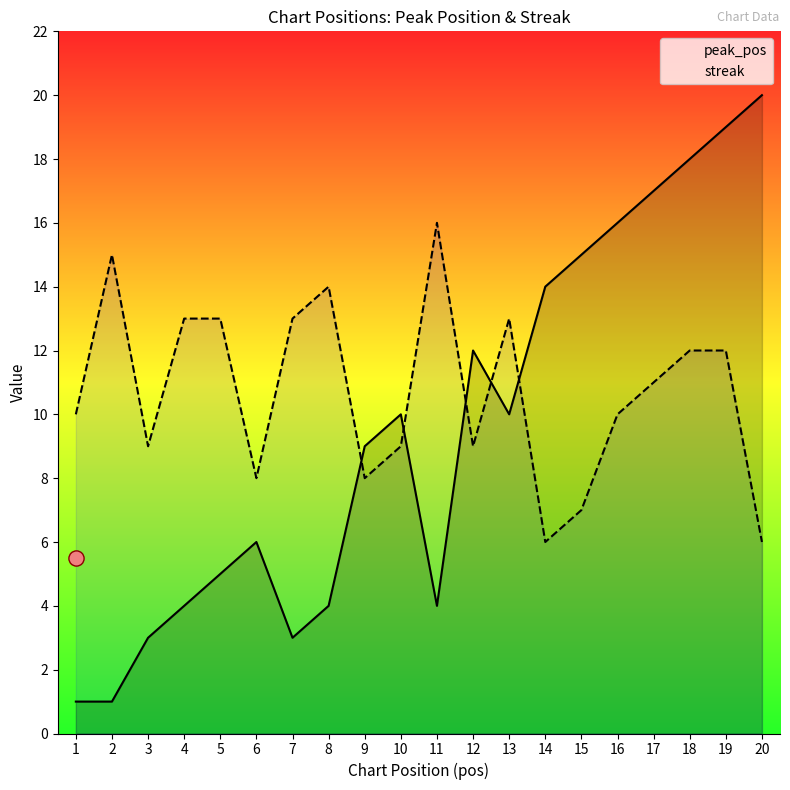

Which series contains the highest Y value?

peak_pos